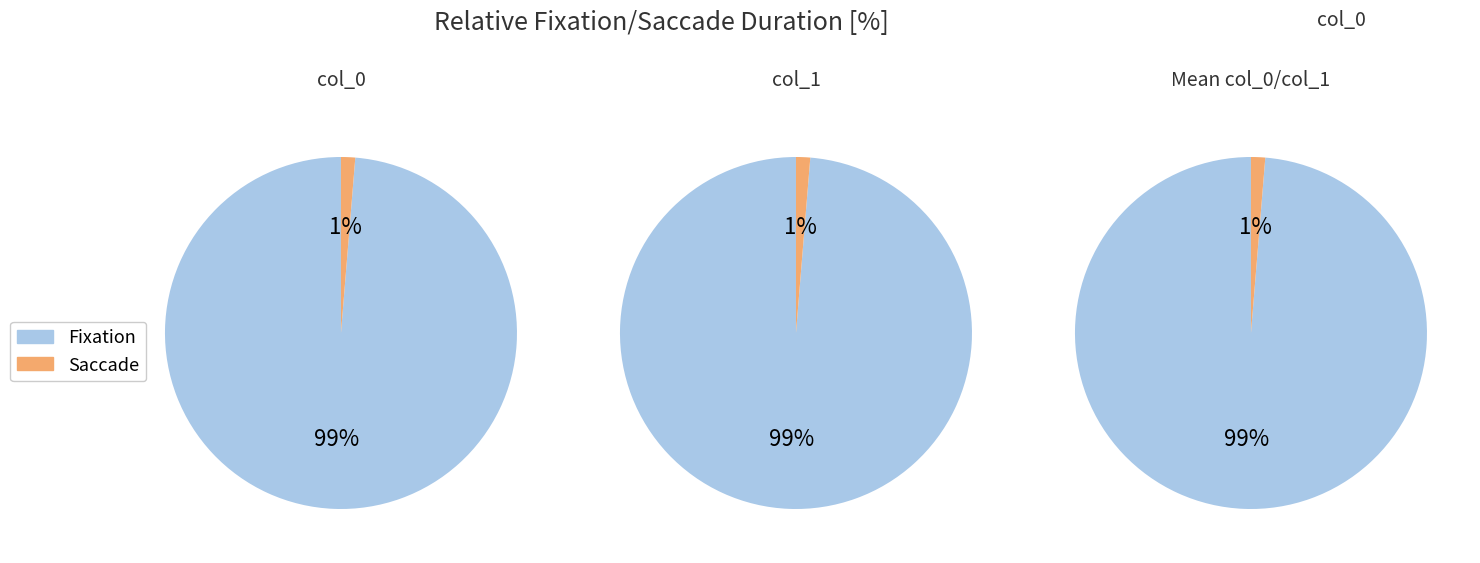

True or false: col_1 accounts for 91% of the total.

False